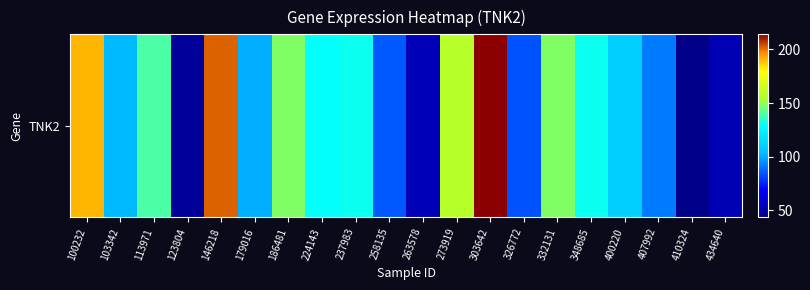

What is the sum of all values?

2358.7